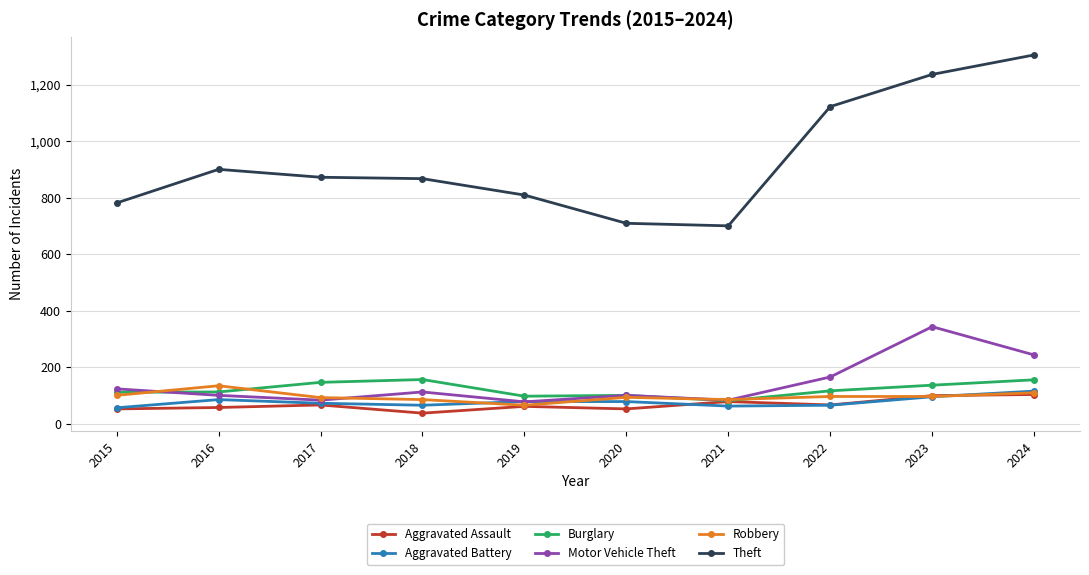

True or false: Burglary and Theft intersect in this chart.

False